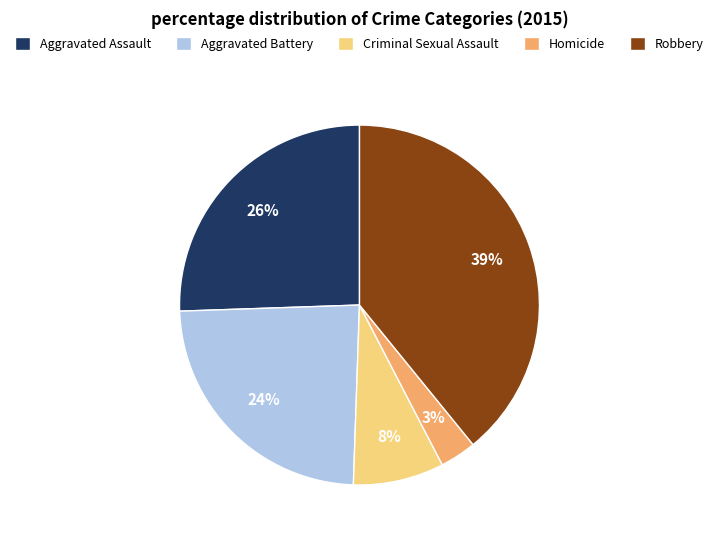

Approximately how many times larger is the value at Criminal Sexual Assault compared to Robbery?

0.2